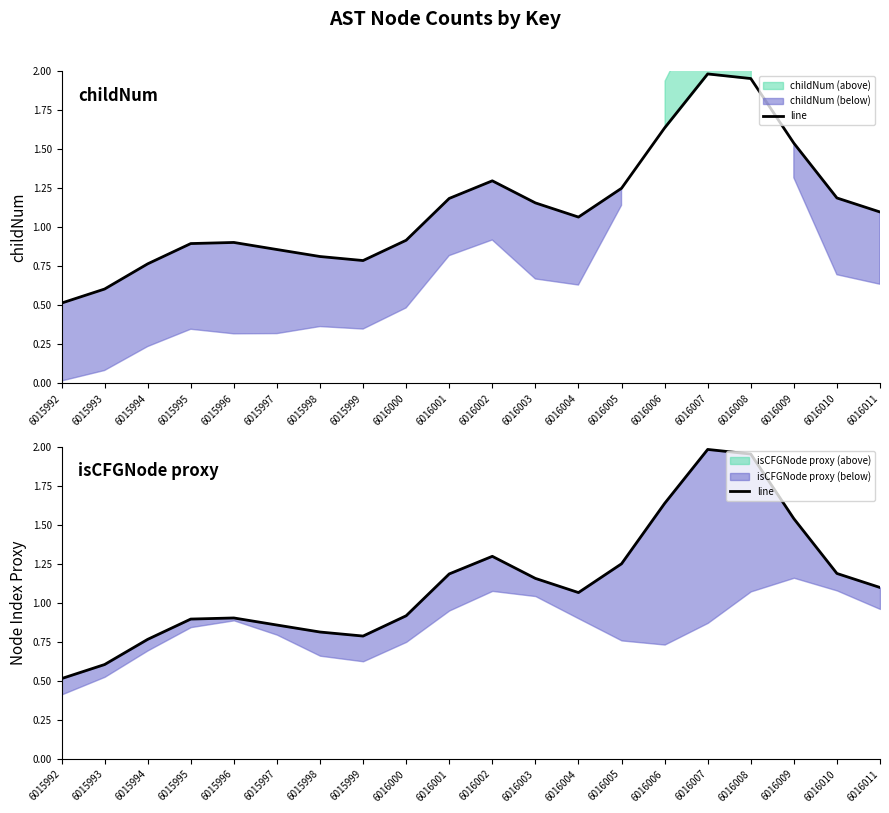

Reading left to right, what are all the values shown in this chart?

0.5	0.6	0.8	0.9	0.9	0.9	0.8	0.8	0.9	1.2	1.3	1.2	1.1	1.2	1.6	2.0	2.0	1.5	1.2	1.1